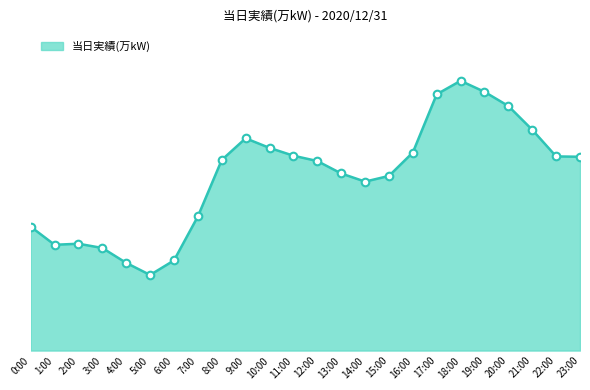

Between 16:00 and 12:00, which is larger?

16:00